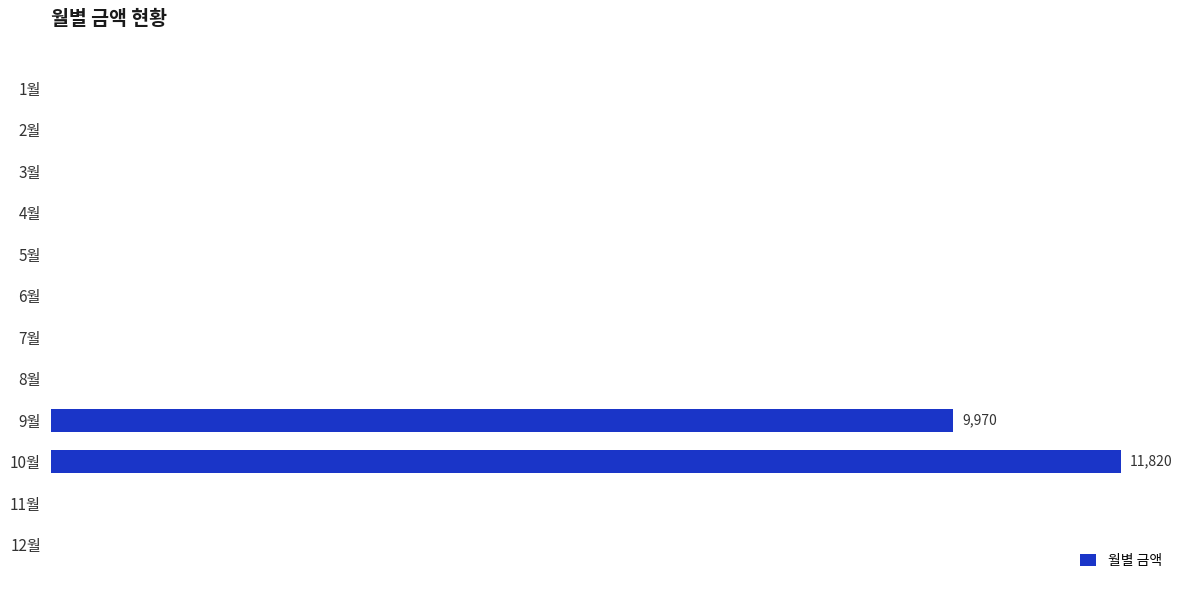

What is the average value?

1816